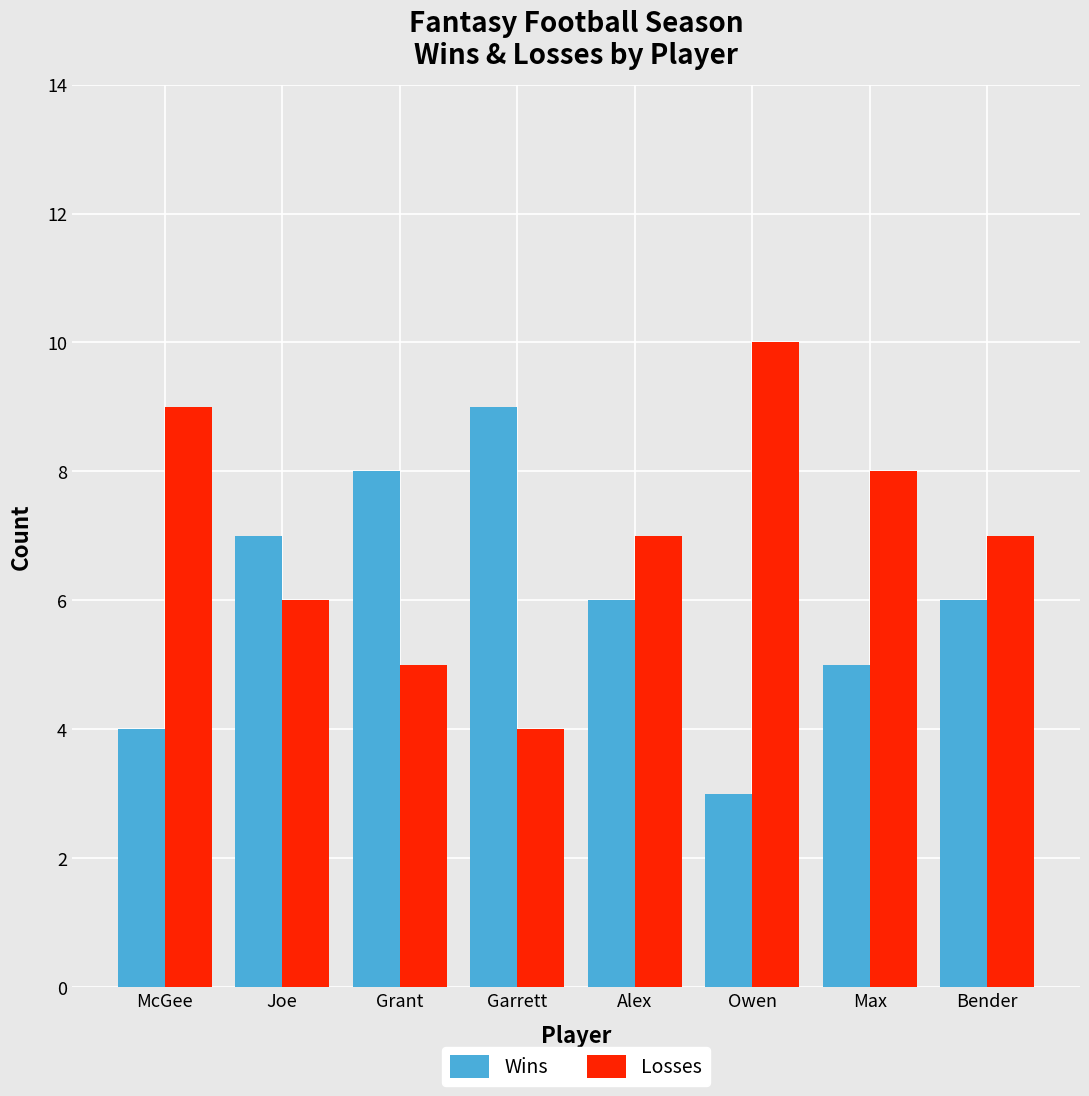

The Losses series shows 4 at Garrett. True or false?

True